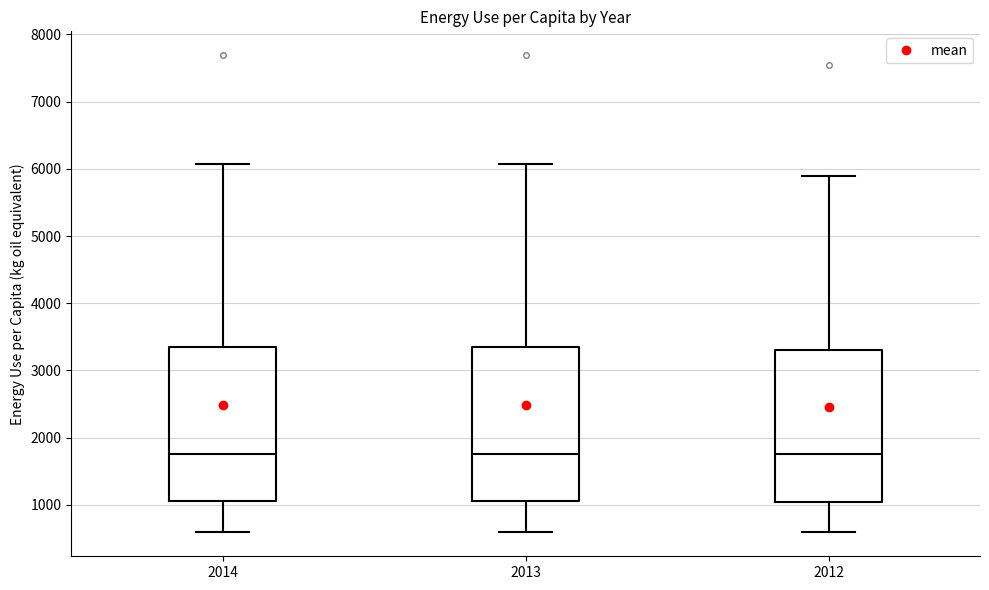

Reading left to right, read every box against the y-axis: the position of its median line, the range the box covers, and the ends of its whiskers. The values are not printed on the chart, so give them approximately, as read against the axis.

2014: median 1800, box 1100 to 3400, whiskers 600 to 6100
2013: median 1800, box 1100 to 3400, whiskers 600 to 6100
2012: median 1800, box 1000 to 3300, whiskers 600 to 5900